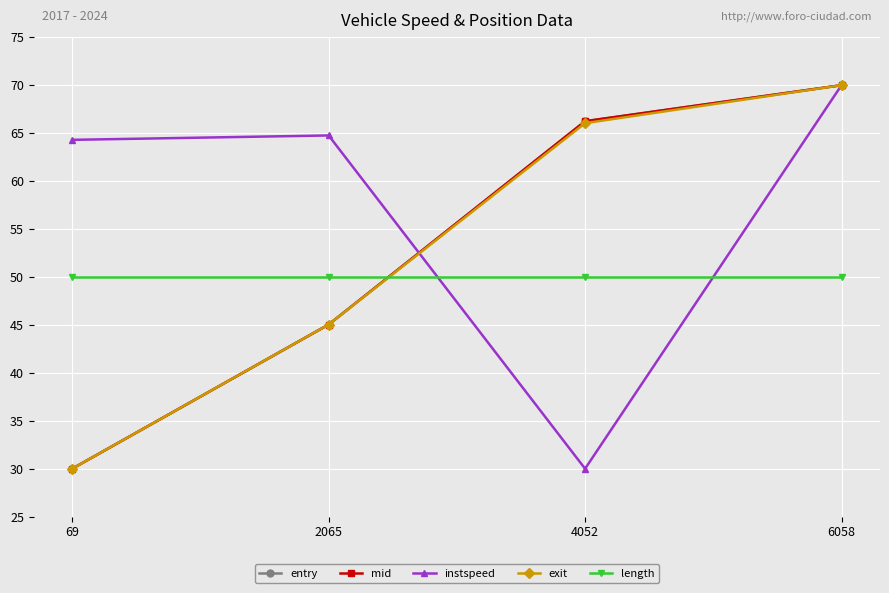

What is the maximum value for instspeed?

70.0